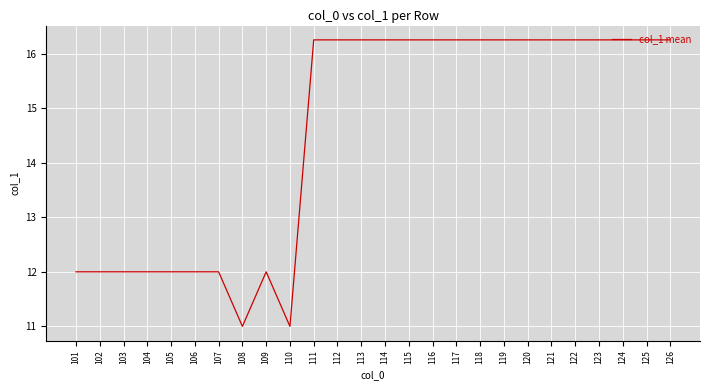

Between 119 and 110, which is larger?

119